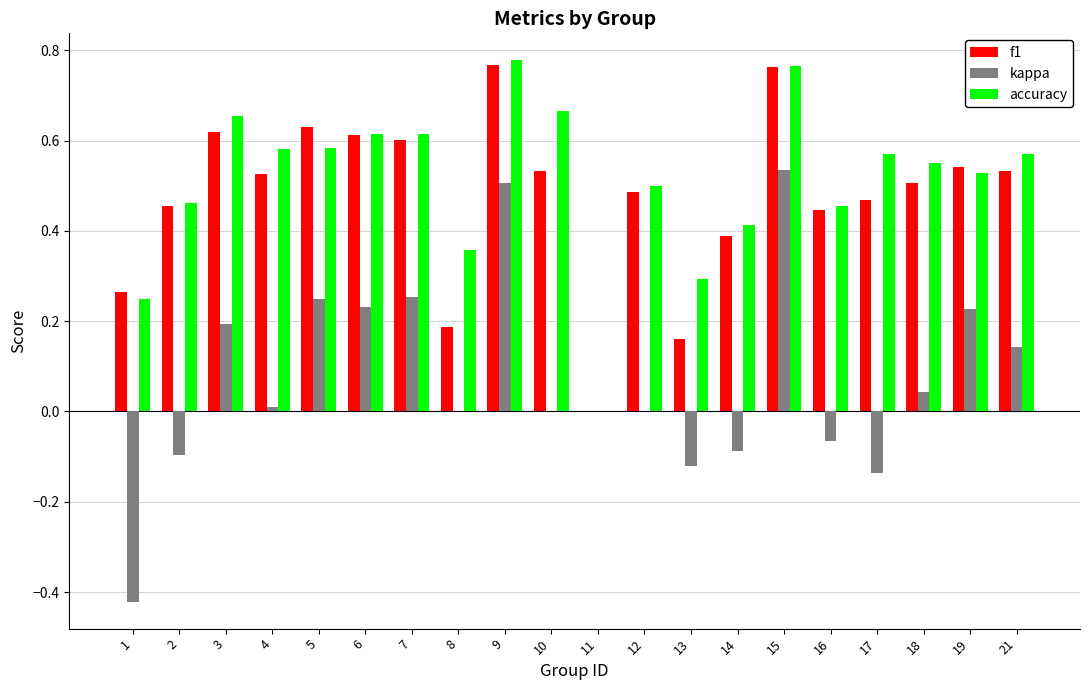

What is the sum of all f1 values?

9.5